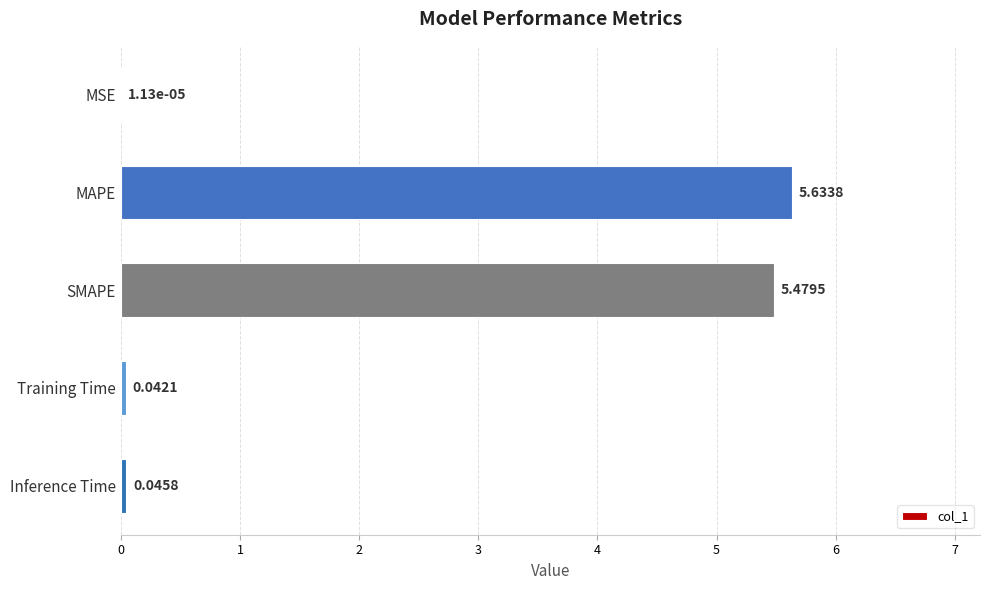

At which label is the value closest to 2?

Inference Time